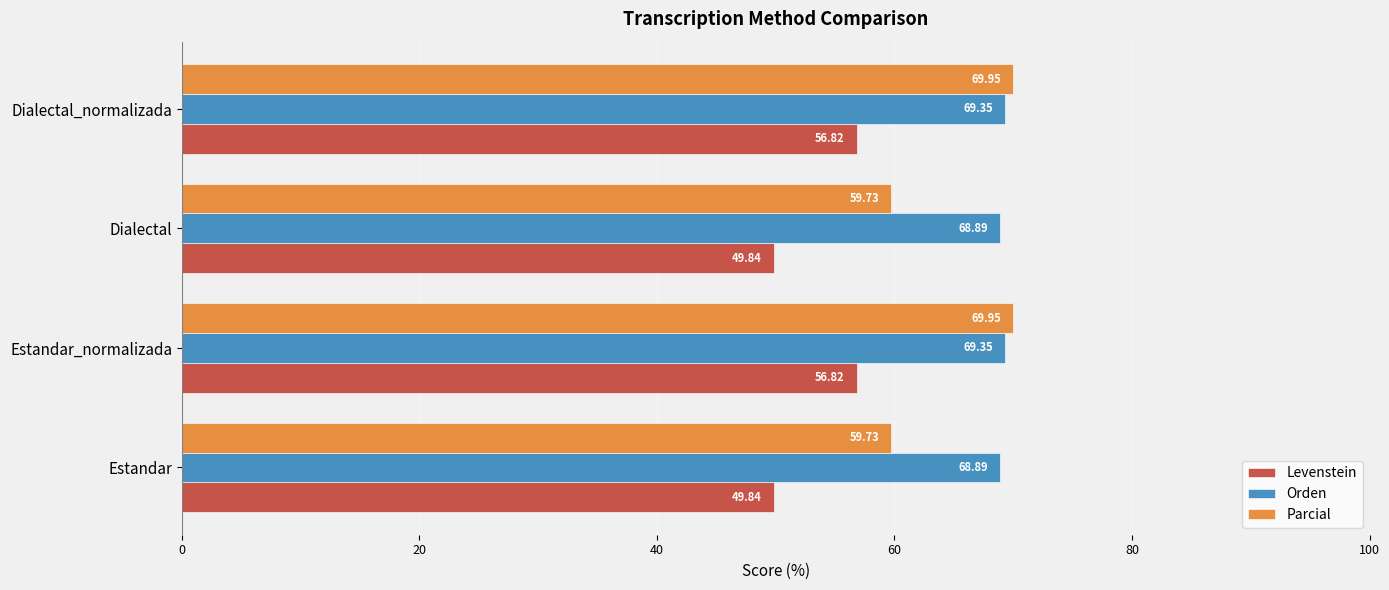

Is the value of Orden at Estandar greater than the value of Levenstein at Dialectal?

Yes